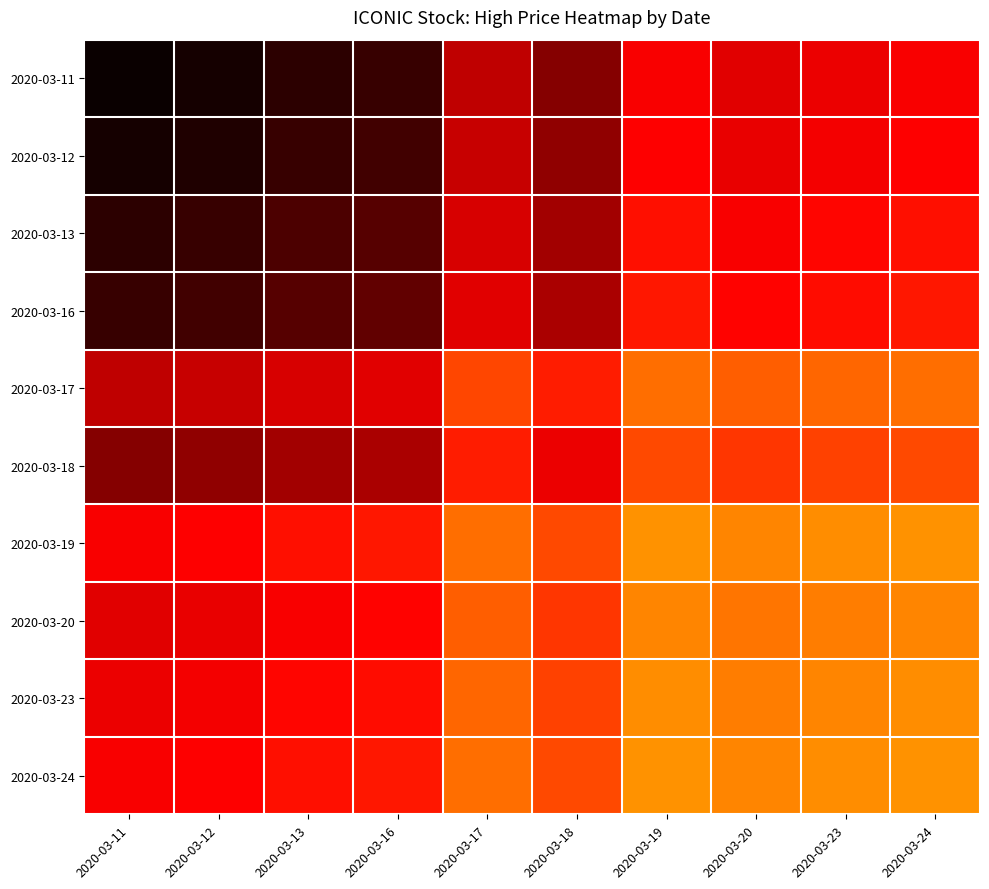

List the series in order of their peak value, lowest first.

2020-03-19, 2020-03-24, 2020-03-23, 2020-03-20, 2020-03-17, 2020-03-18, 2020-03-16, 2020-03-13, 2020-03-12, 2020-03-11